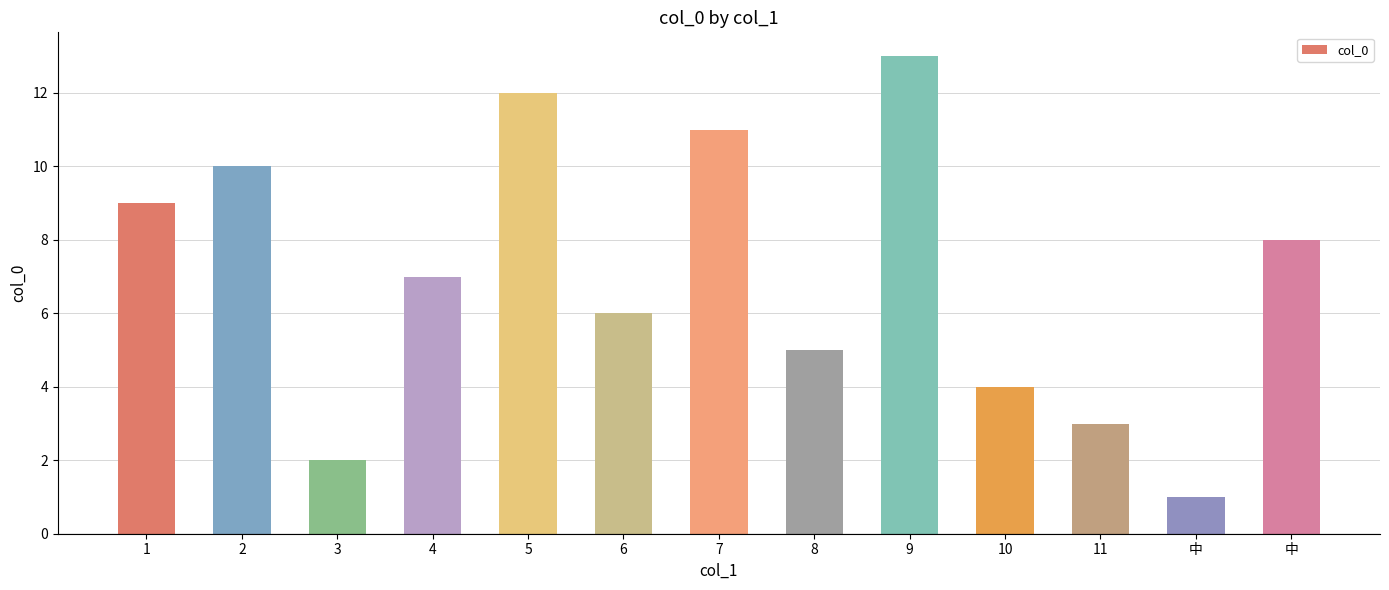

Are the bars horizontal?

No